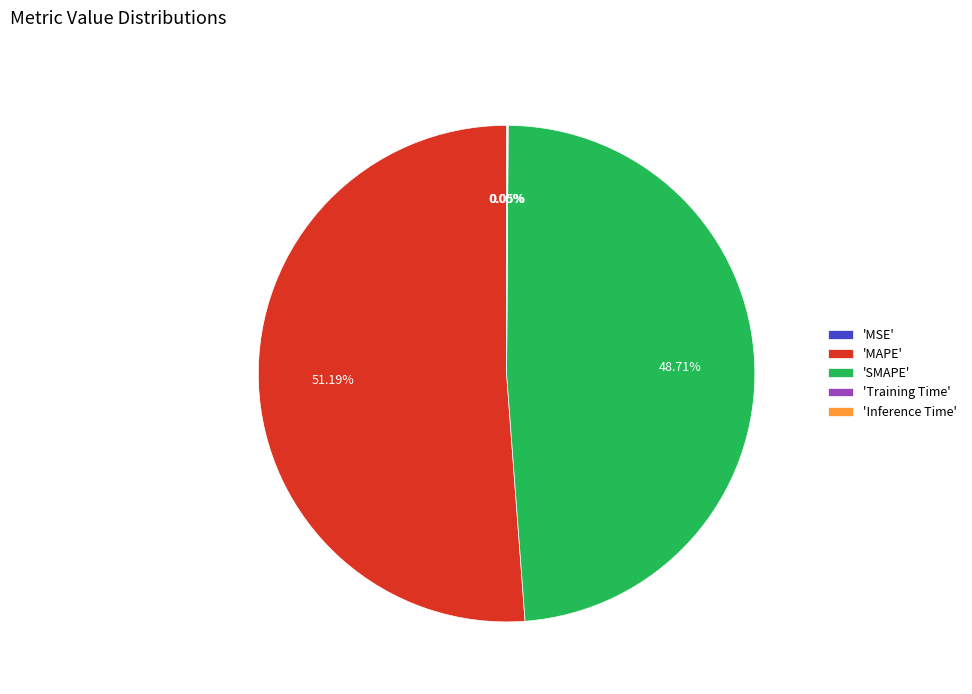

To the nearest percent, what is the difference between the largest and smallest slice percentages?

51%